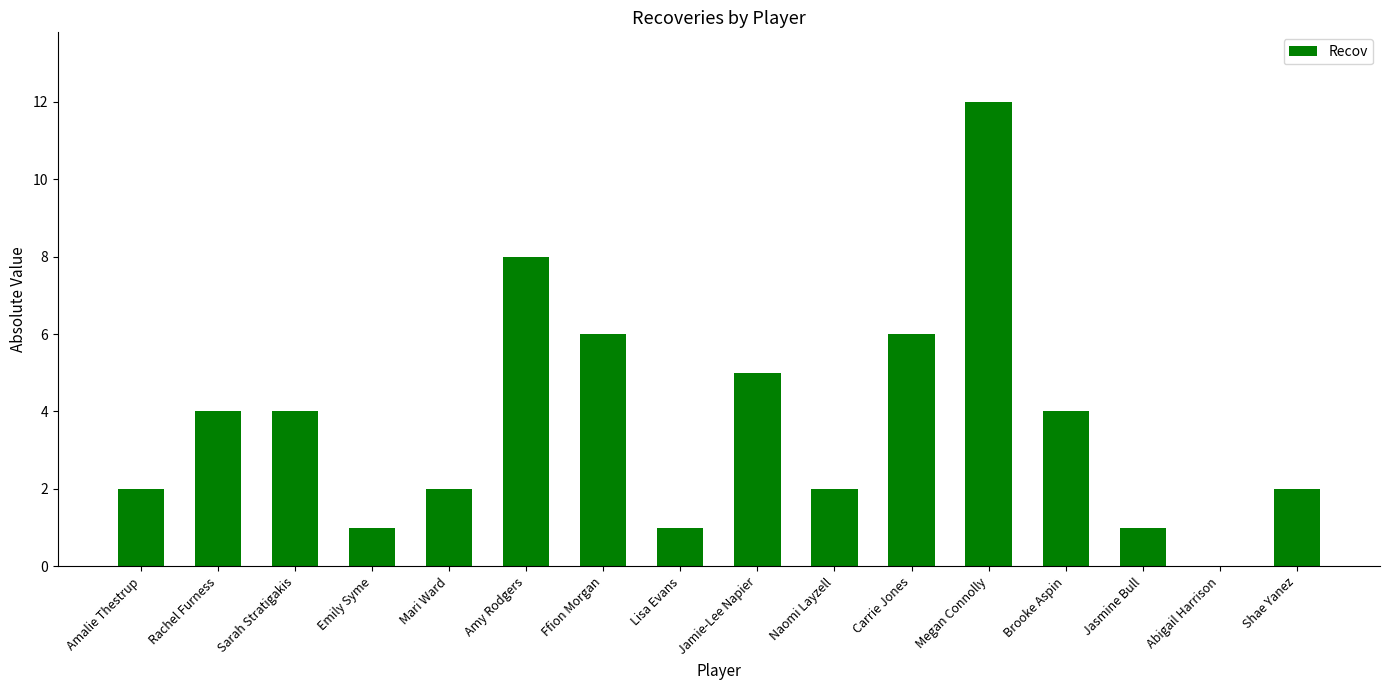

Reading right to left, extract all data points from this chart.

2	0	1	4	12	6	2	5	1	6	8	2	1	4	4	2